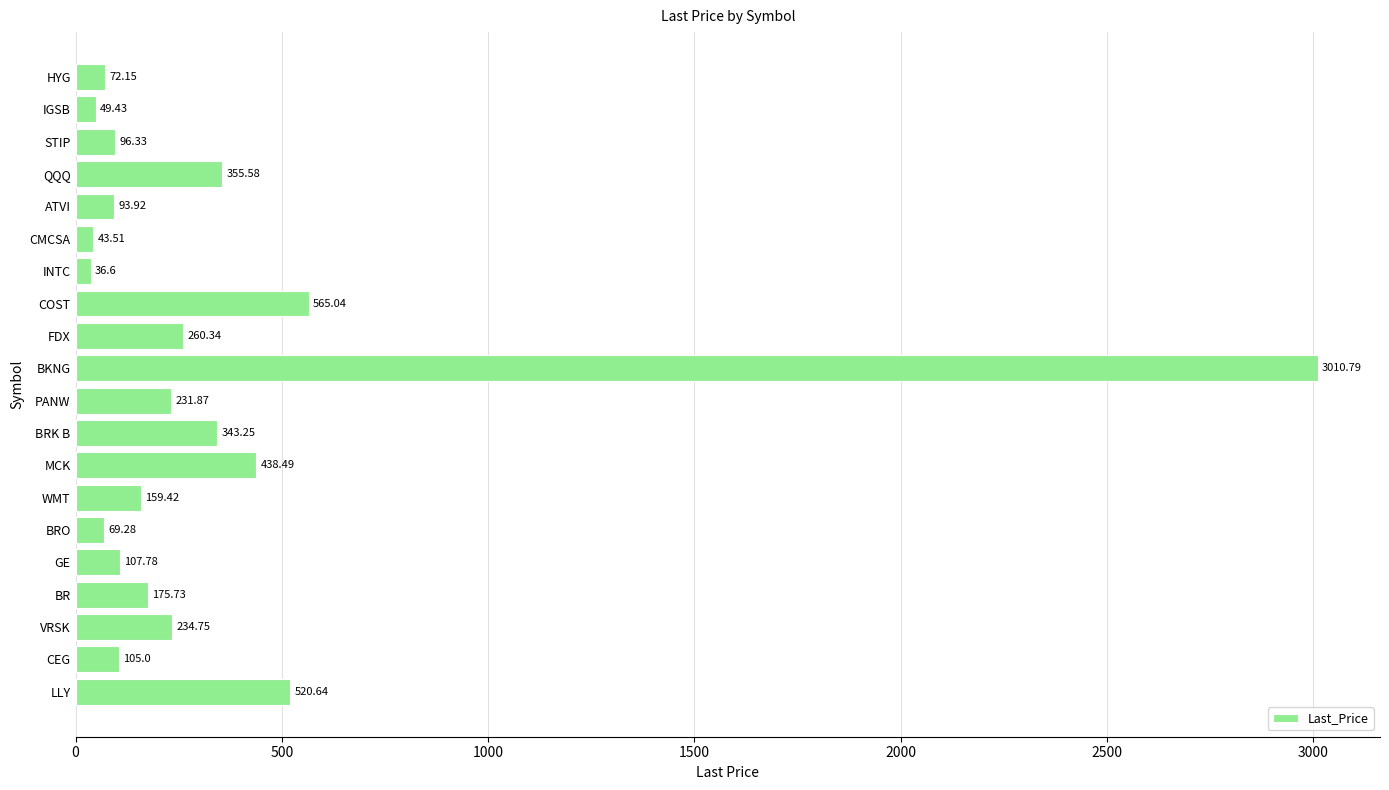

At which label is the value closest to 1523?

COST